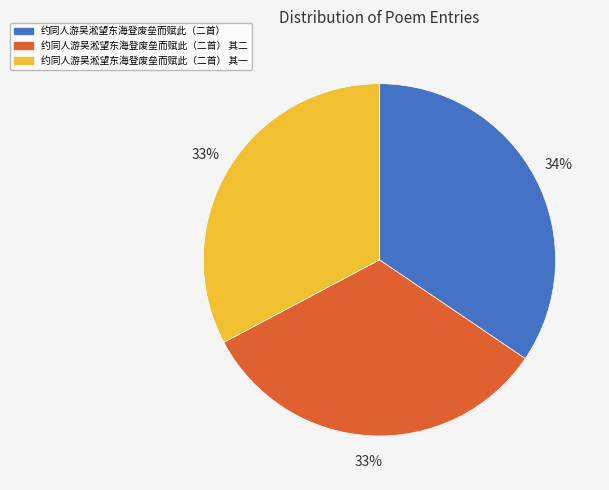

Is there any slice that represents more than half of the pie?

No